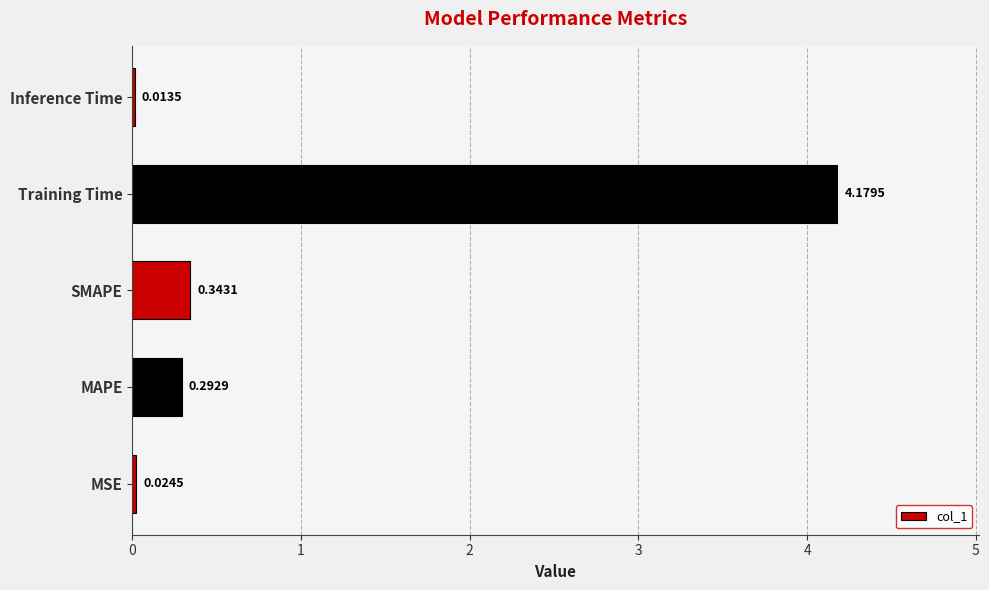

At which label is the value closest to 2?

SMAPE